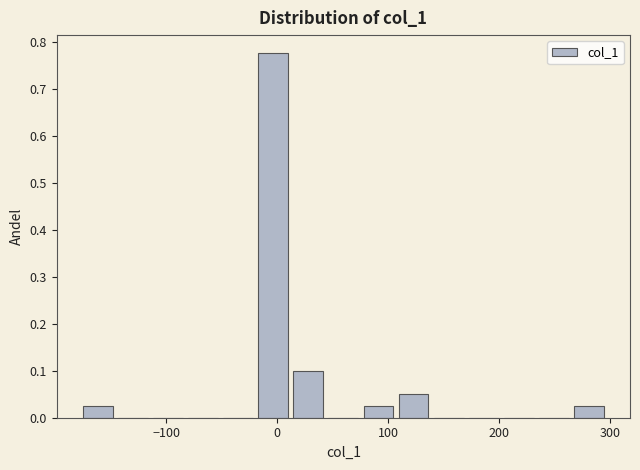

Around what value on the x-axis is the tallest bar? Give the approximate position of its centre, as read against the axis.

0